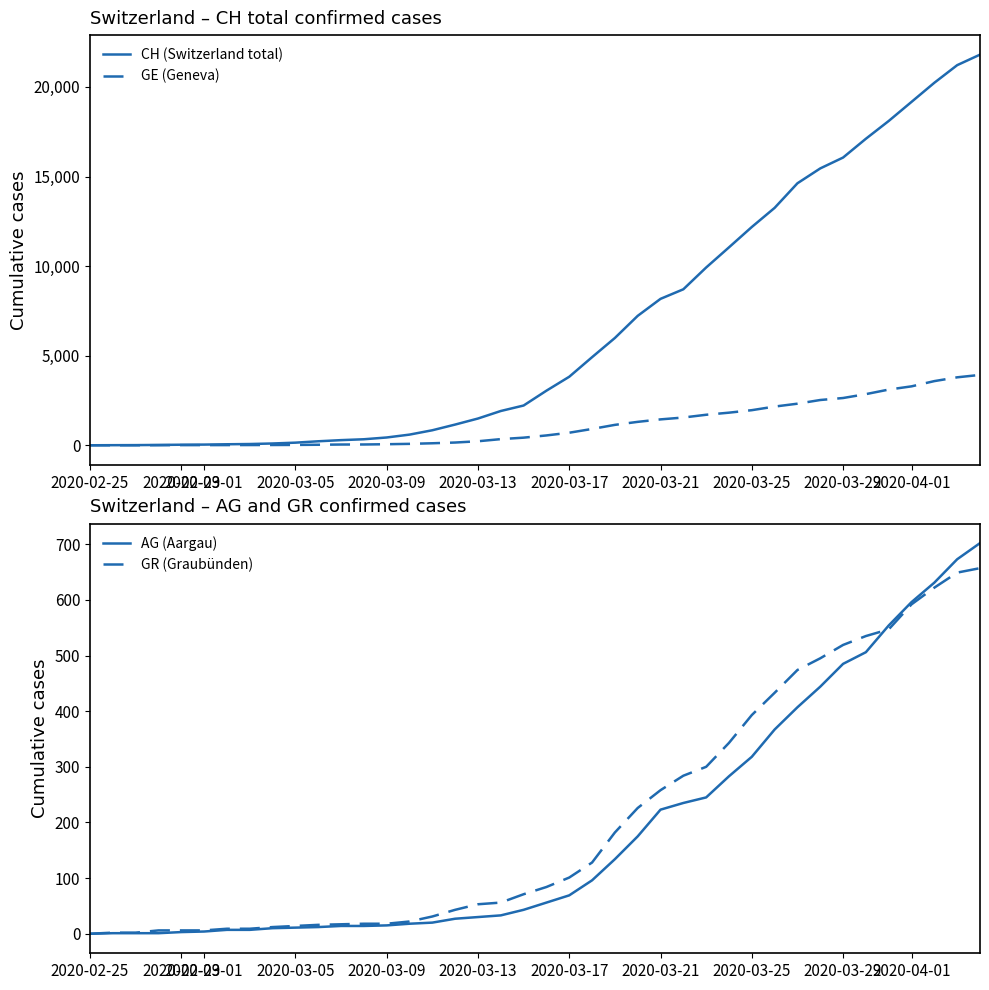

Where does the GE (Geneva) series first go above 549?

2020-03-17